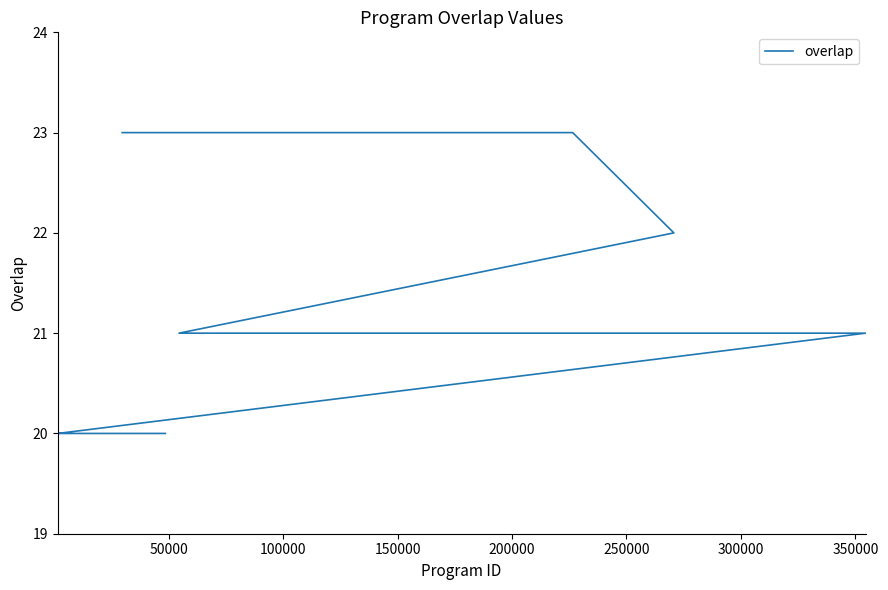

What is the minimum value shown in the chart?

20